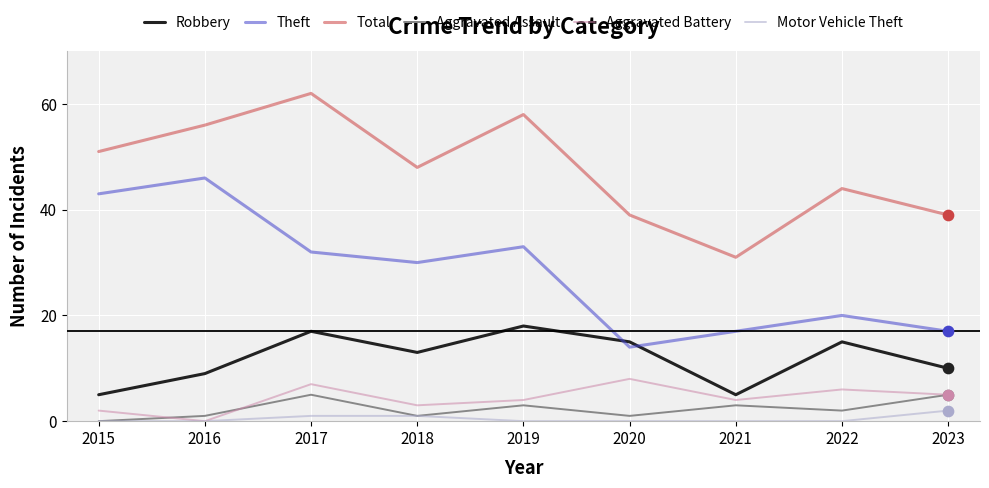

Which series changed the most between 2019 and 2022?

Total